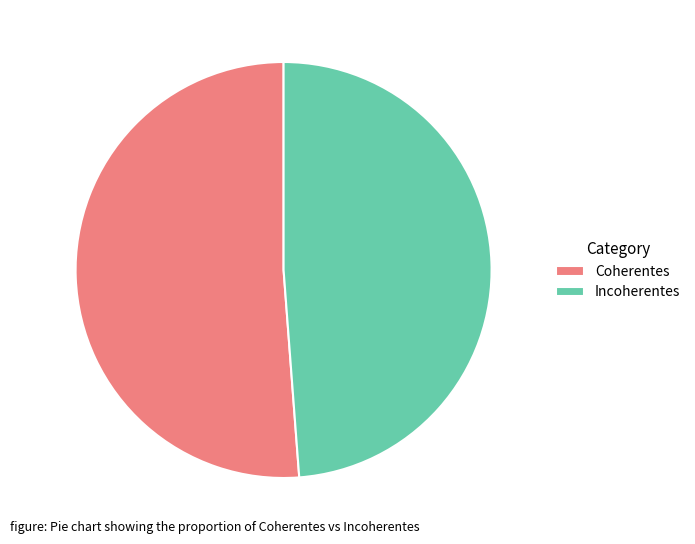

How many slices are in this pie chart?

2